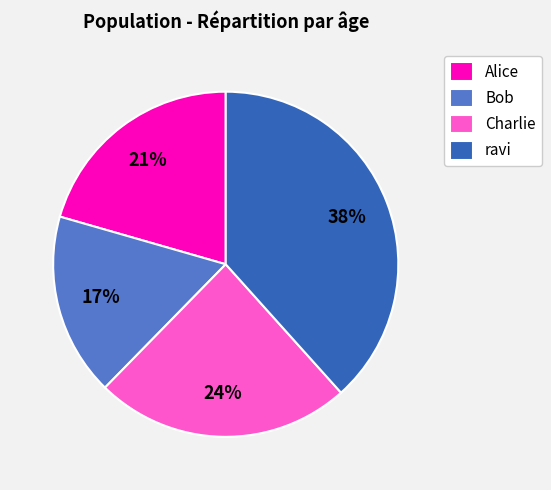

To the nearest percent, what percentage of the pie is Alice?

21%